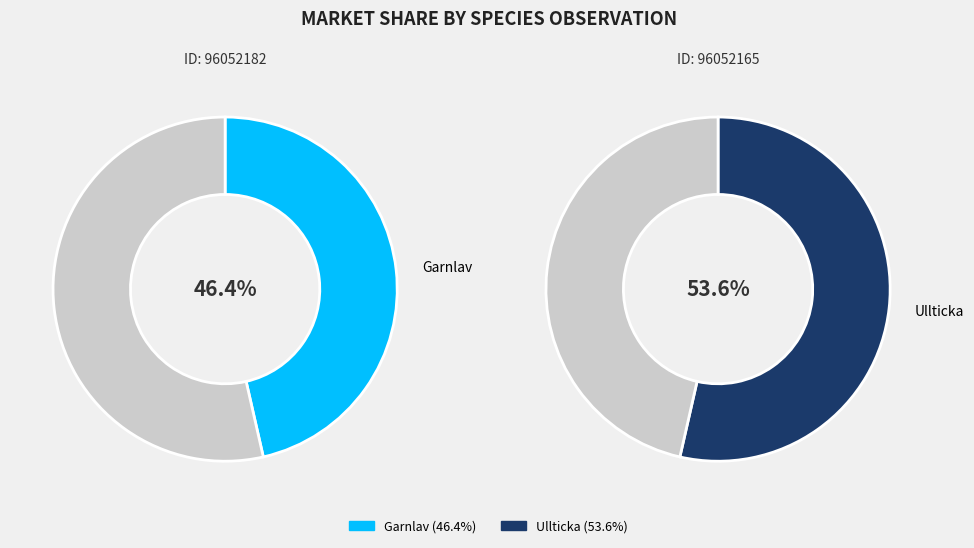

Do 96052182 and 96052165 together represent more than half of the pie?

Yes